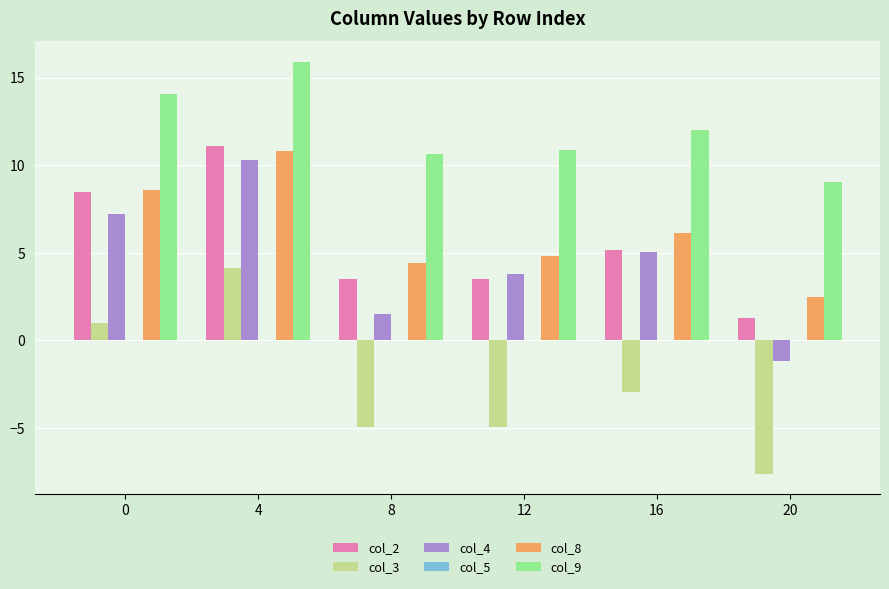

How many series are shown in this chart?

5